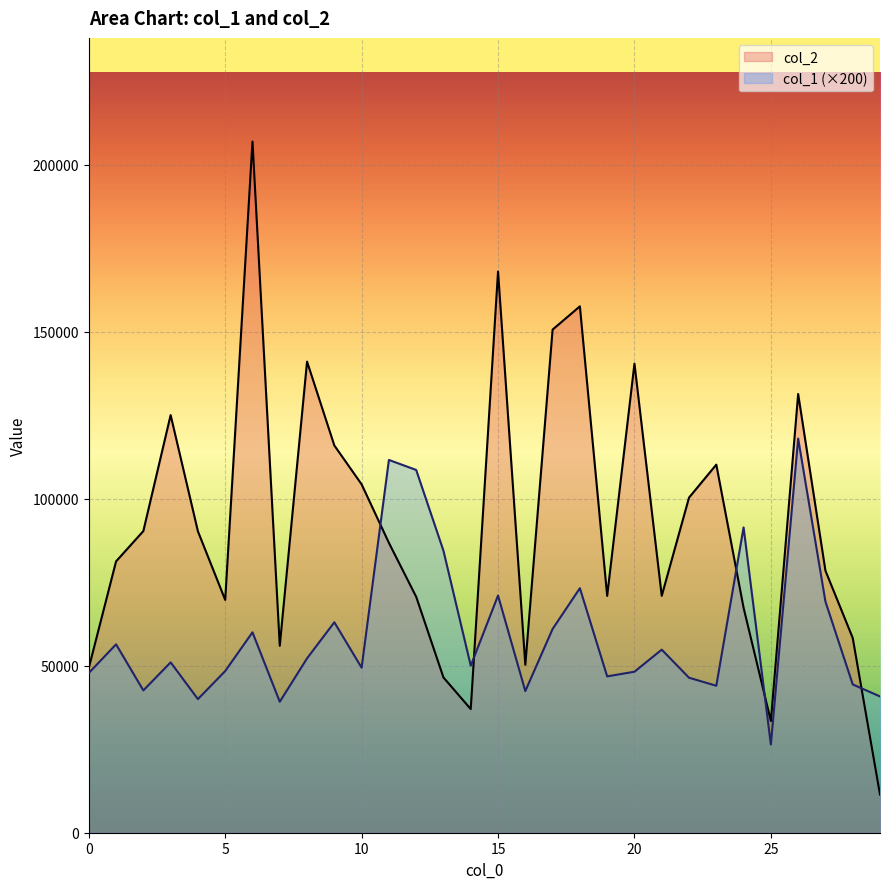

At which label is col_2 closest to 109167?

23